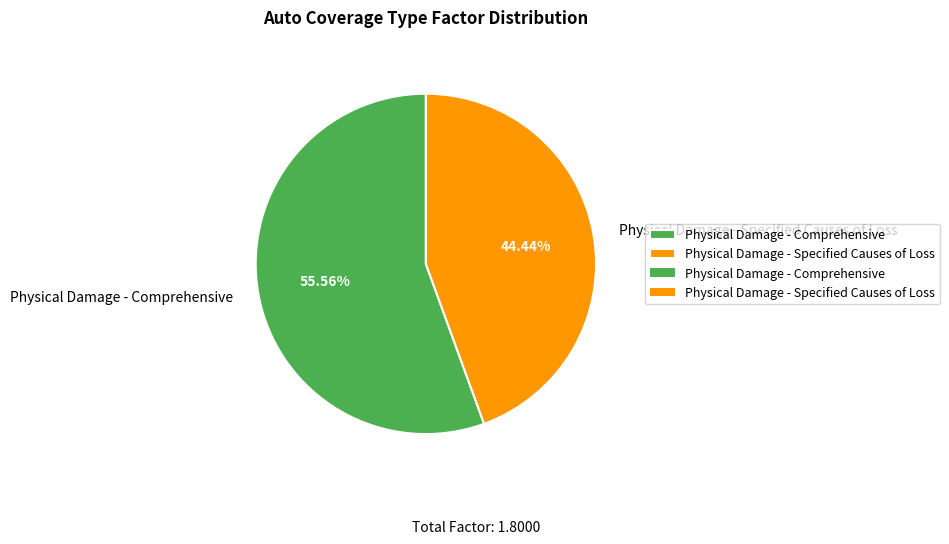

Does Physical Damage - Comprehensive represent more than half of the total?

Yes